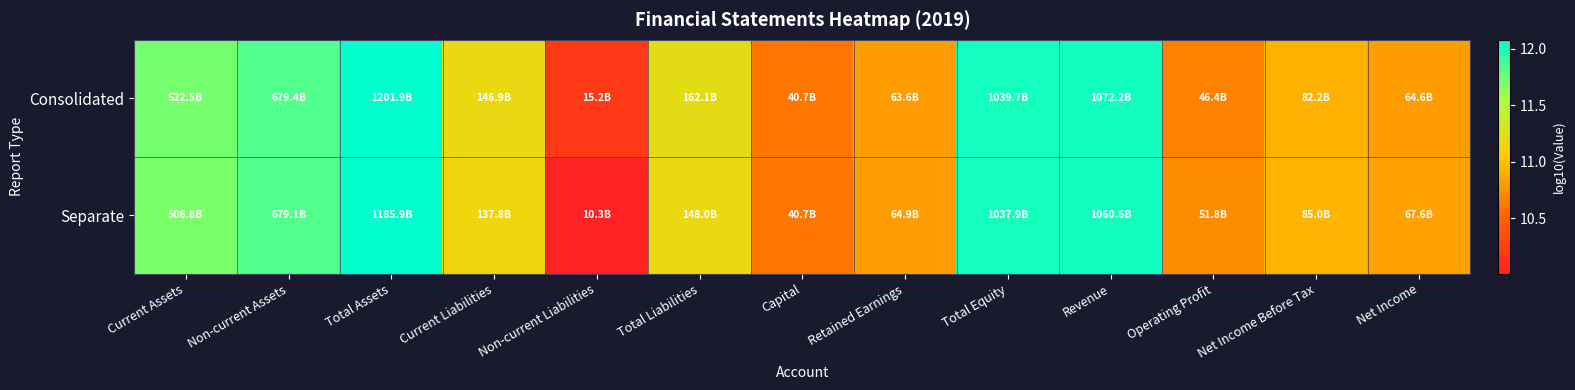

Between Non-current Assets and Current Liabilities, which series saw the biggest shift?

Separate